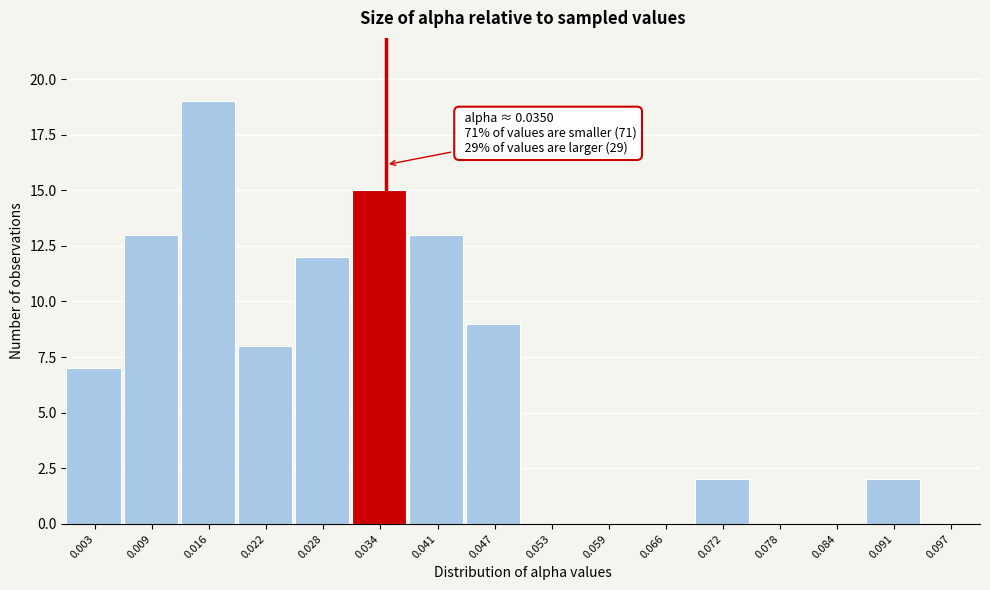

Over which range of the x-axis is the bar tallest?

0.013 to 0.019